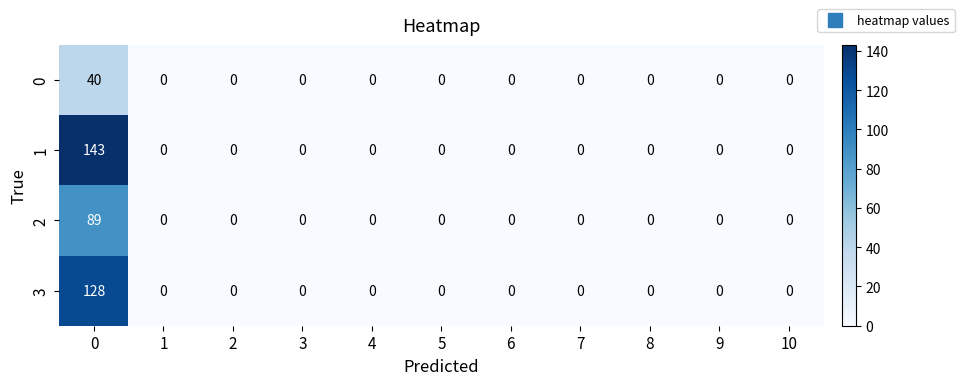

How many distinct data groups are displayed?

4